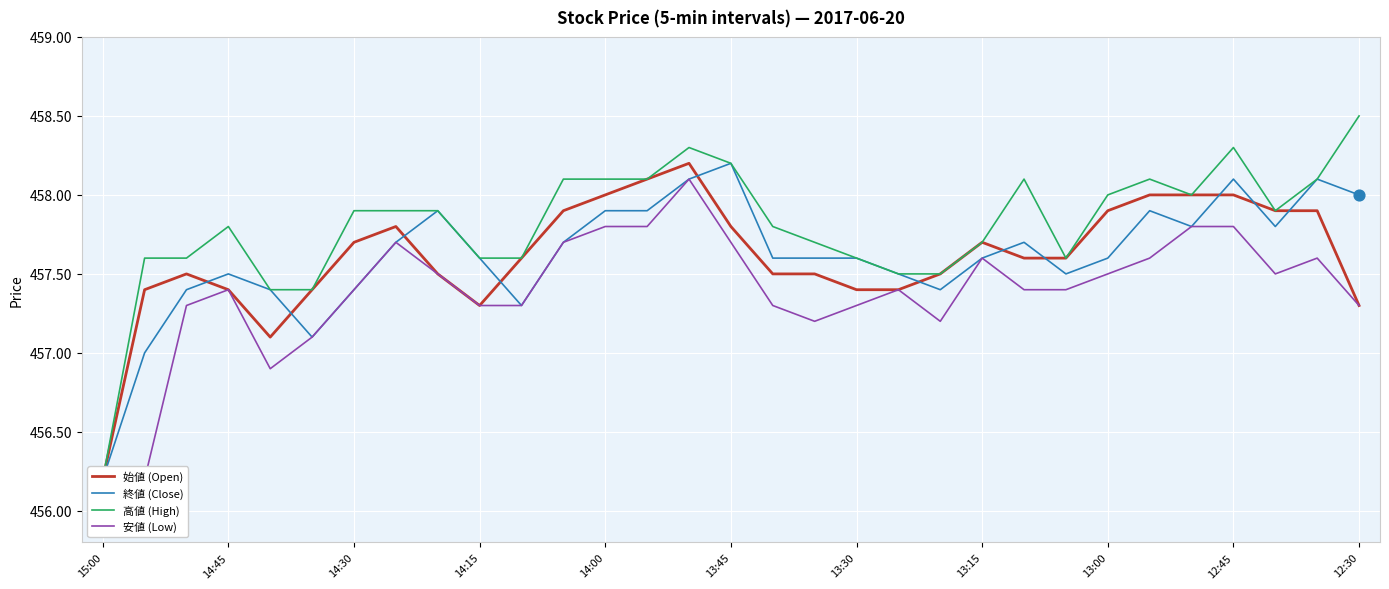

Which series has the largest Y range (max minus min)?

高値 (High)